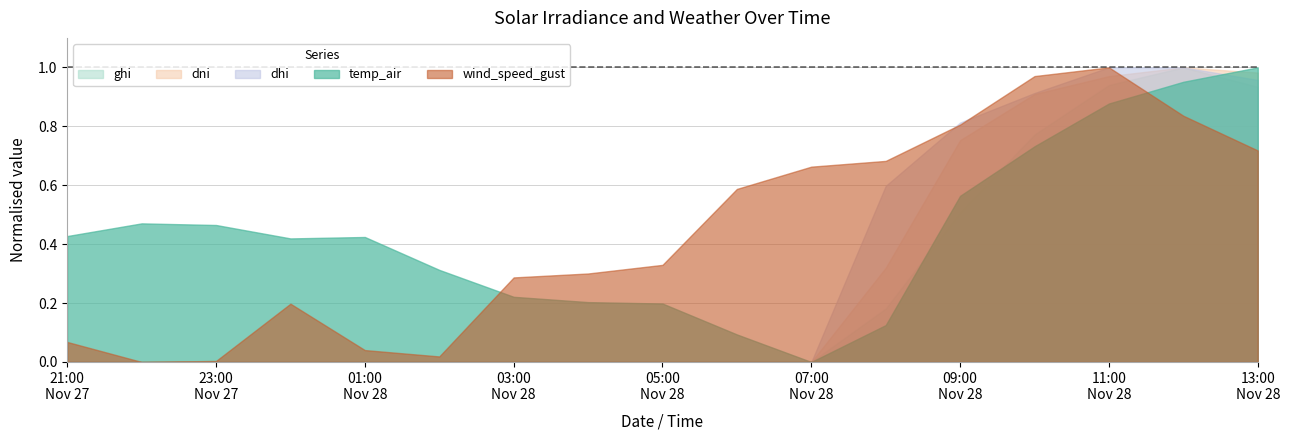

Count the number of data series in this chart.

5